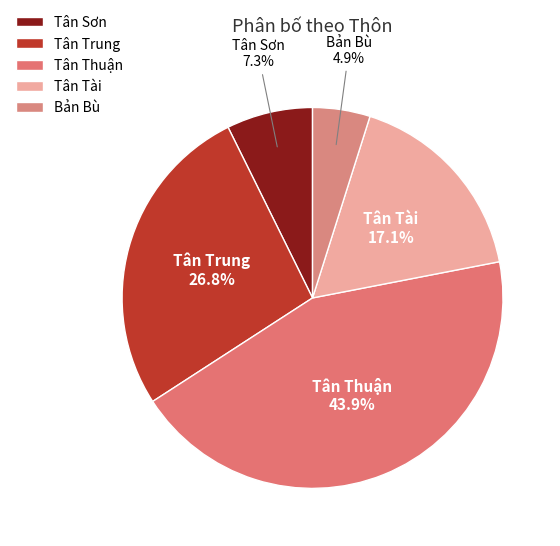

Between Tân Trung and Tân Tài, which is larger?

Tân Trung